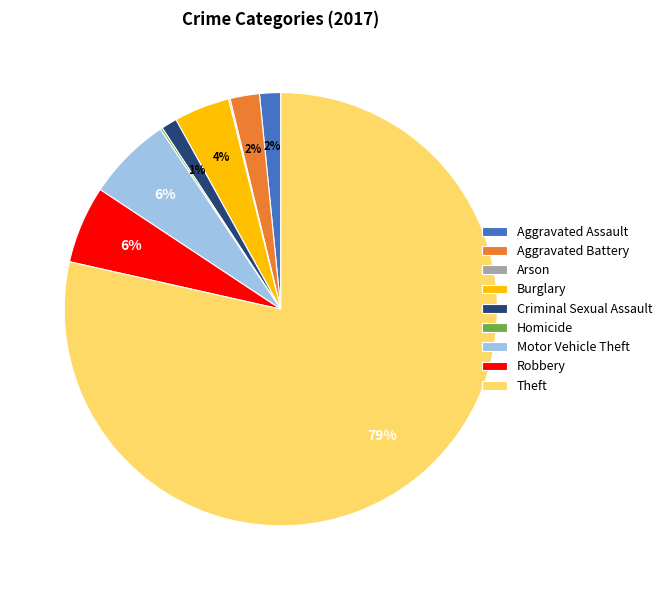

Which category has the biggest portion of the pie?

Theft